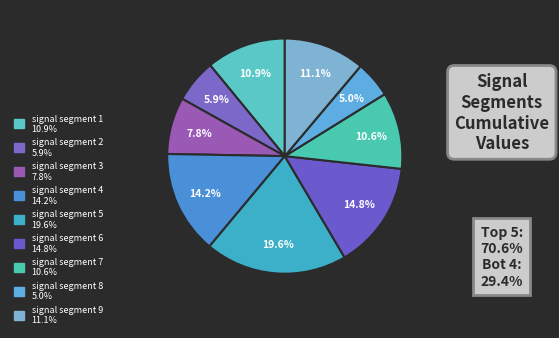

Which category has the biggest portion of the pie?

signal segment 5